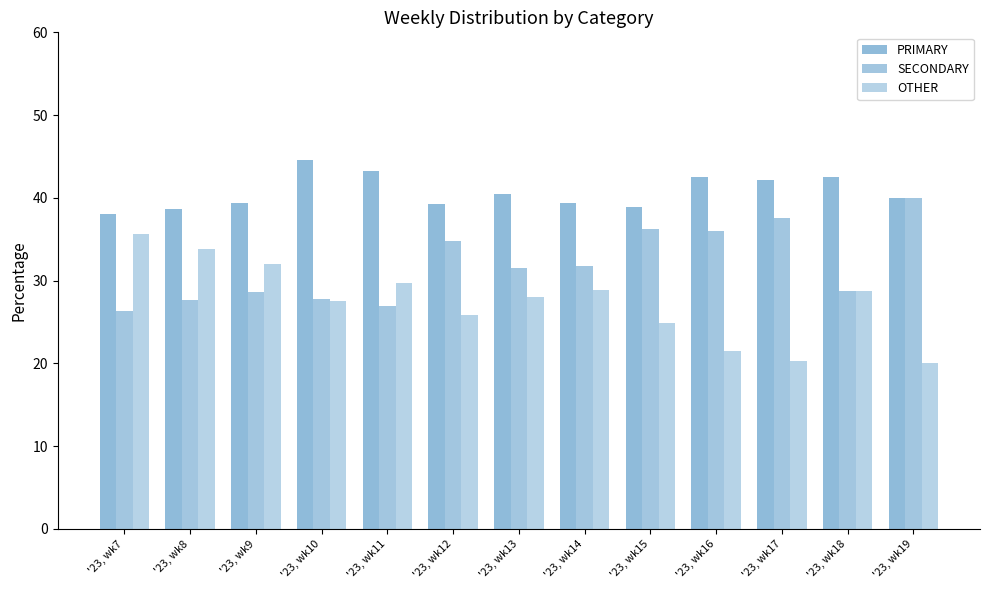

Which series changed the most between '23, wk7 and '23, wk8?

OTHER